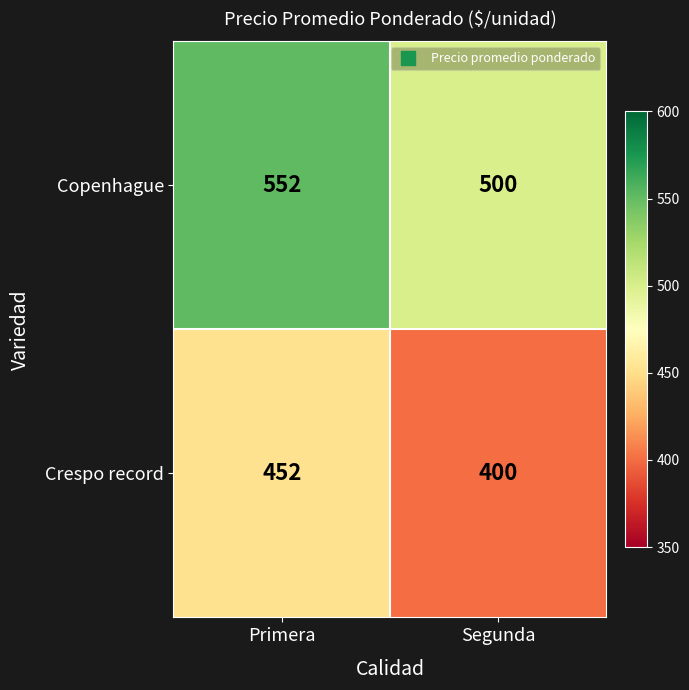

What value does the Copenhague series have at Segunda?

500